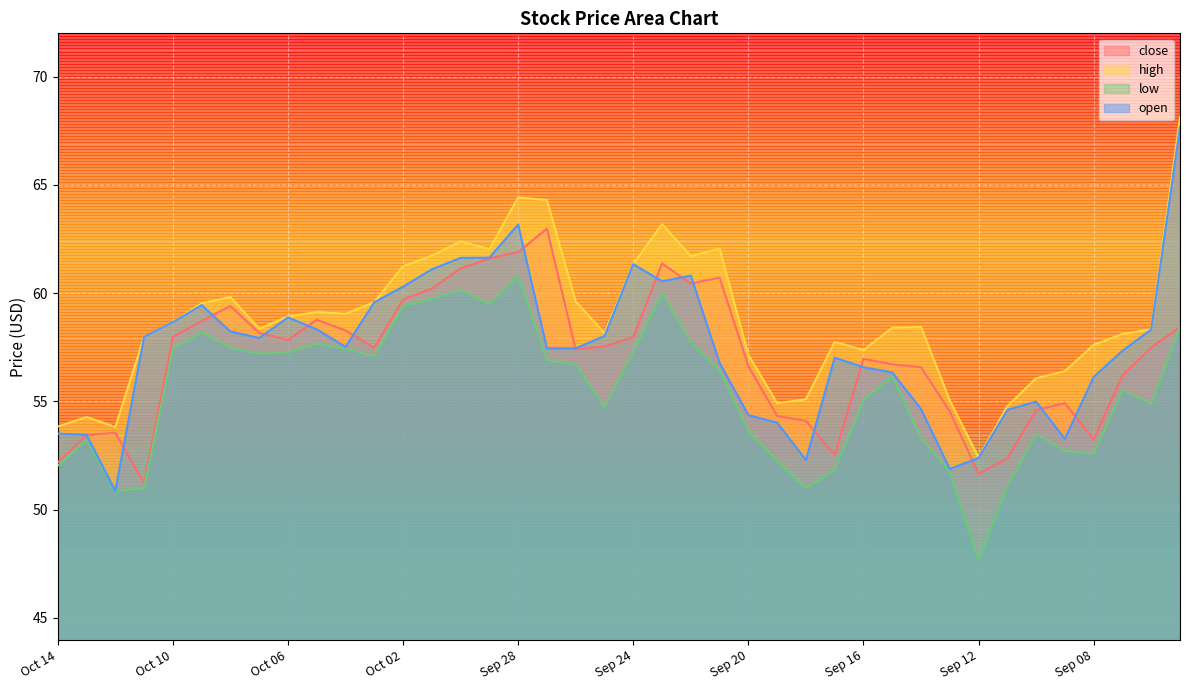

Which series has the largest total across all categories?

high